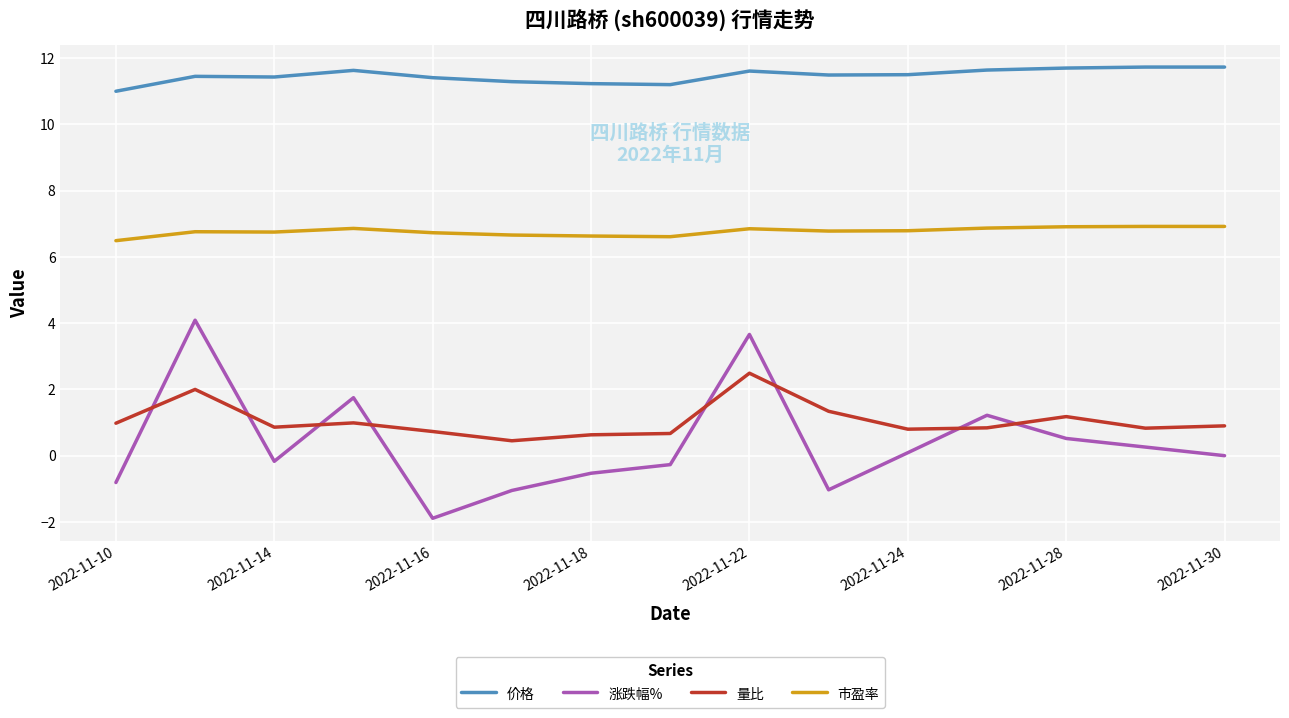

What is the maximum value shown in the chart?

11.7